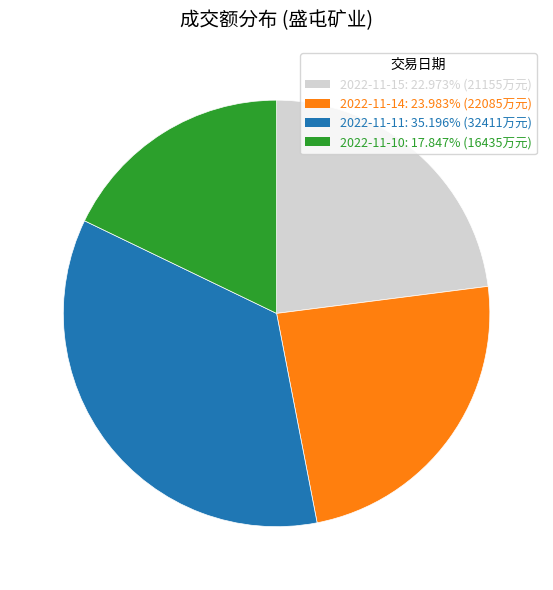

Is the sum of 2022-11-14 and 2022-11-10 greater than half?

No